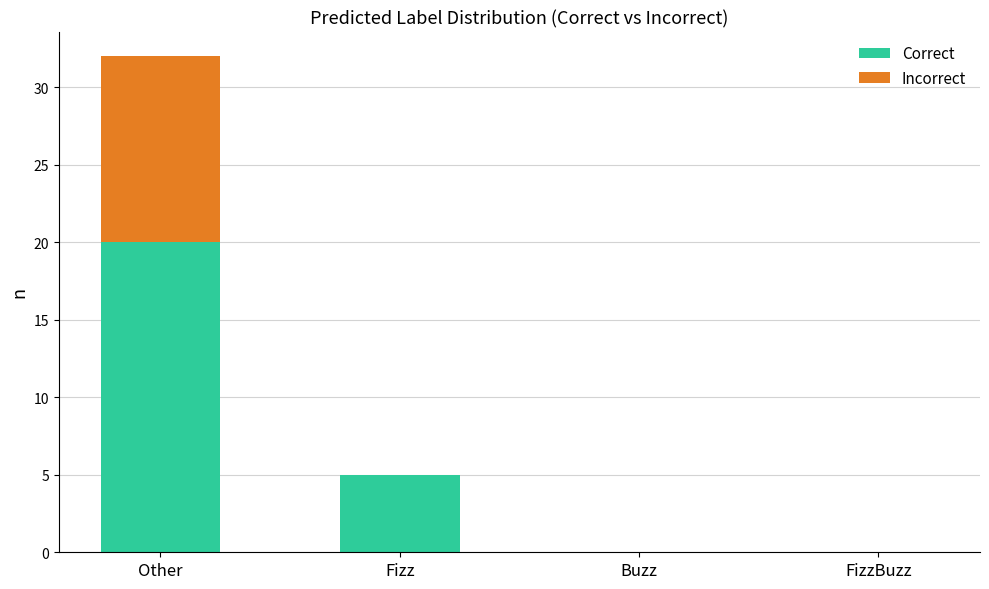

What is the sum of all Correct values?

25